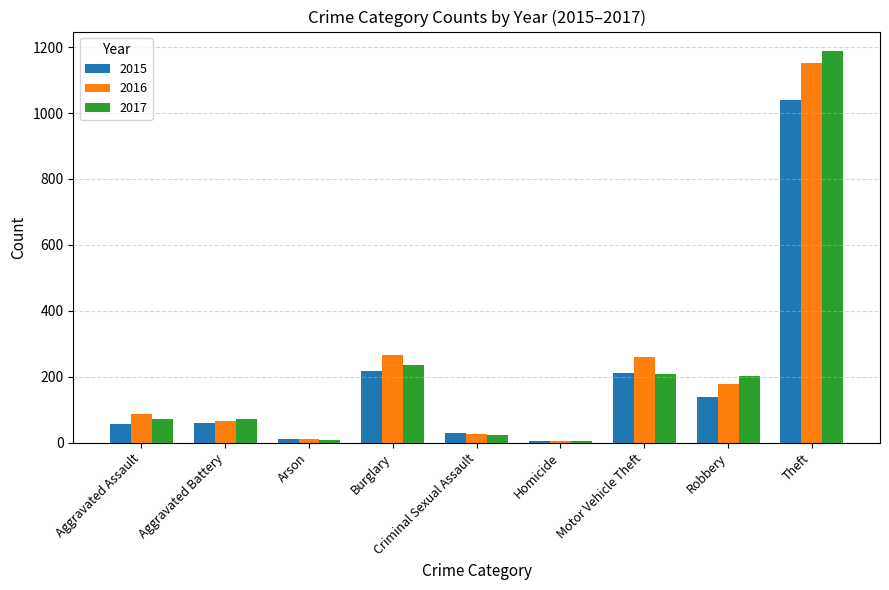

At how many categories does at least one series exceed 468?

1